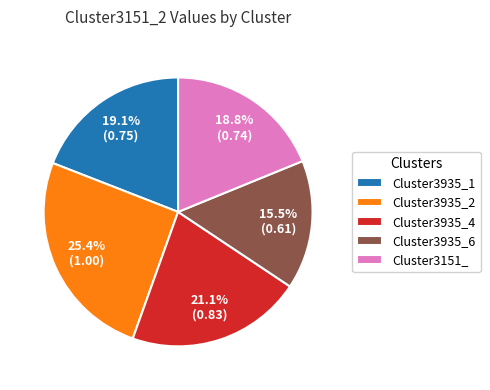

What is the smallest slice in the pie chart?

Cluster3935_6